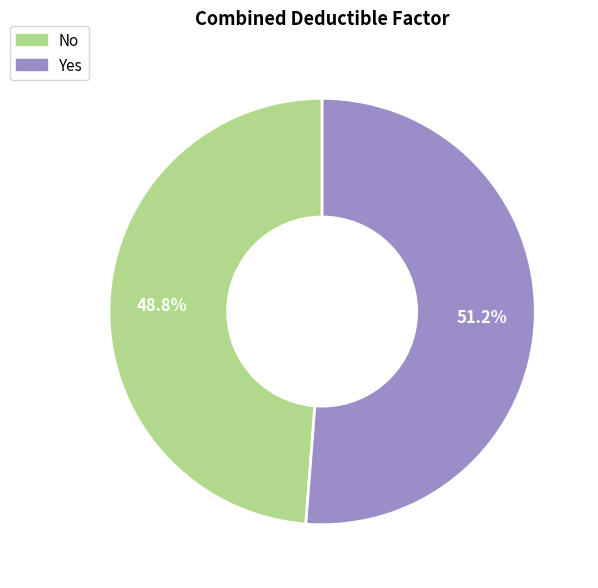

To the nearest percent, what percentage of the pie is Yes?

51%